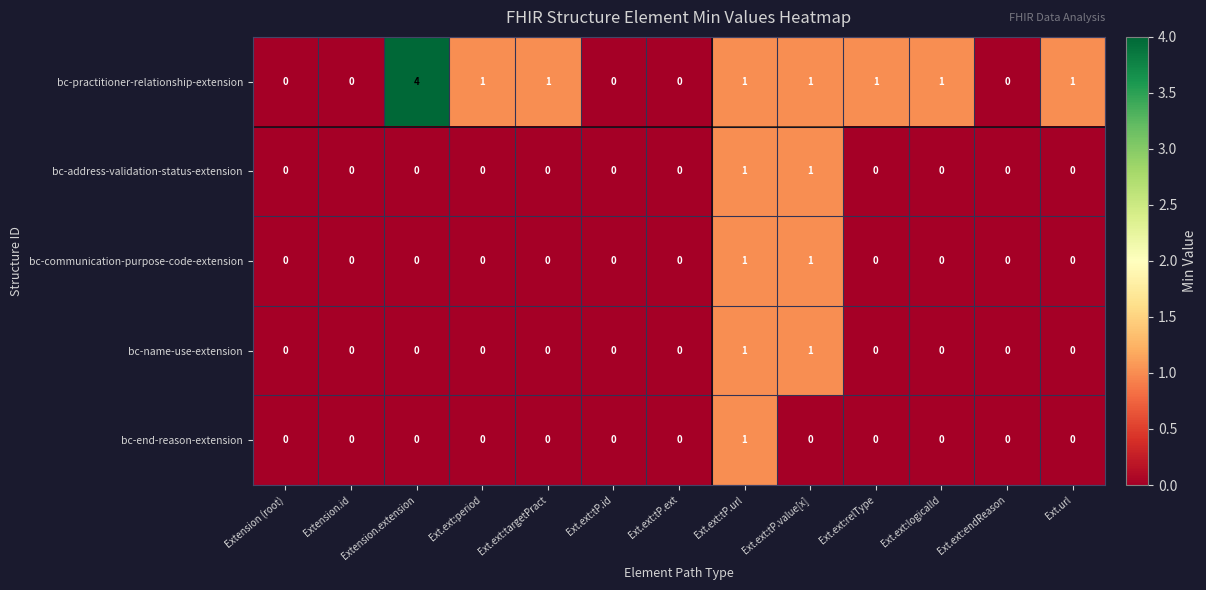

Is it true that bc-address-validation-status-extension equals 1 at Ext.ext:tP.url?

True